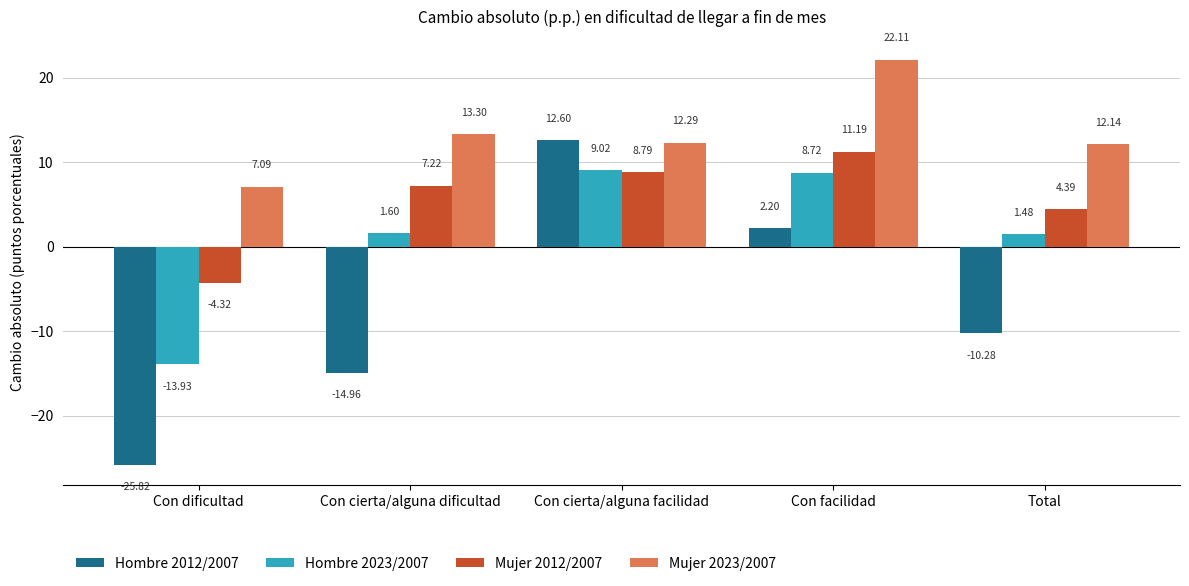

Count the number of categories in the chart.

5